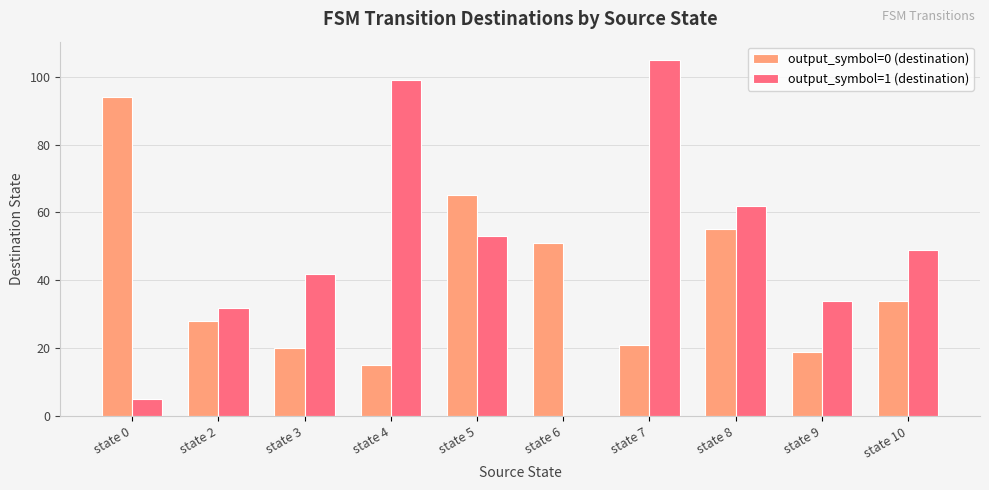

Are the bars grouped side by side (vs. stacked)?

Yes